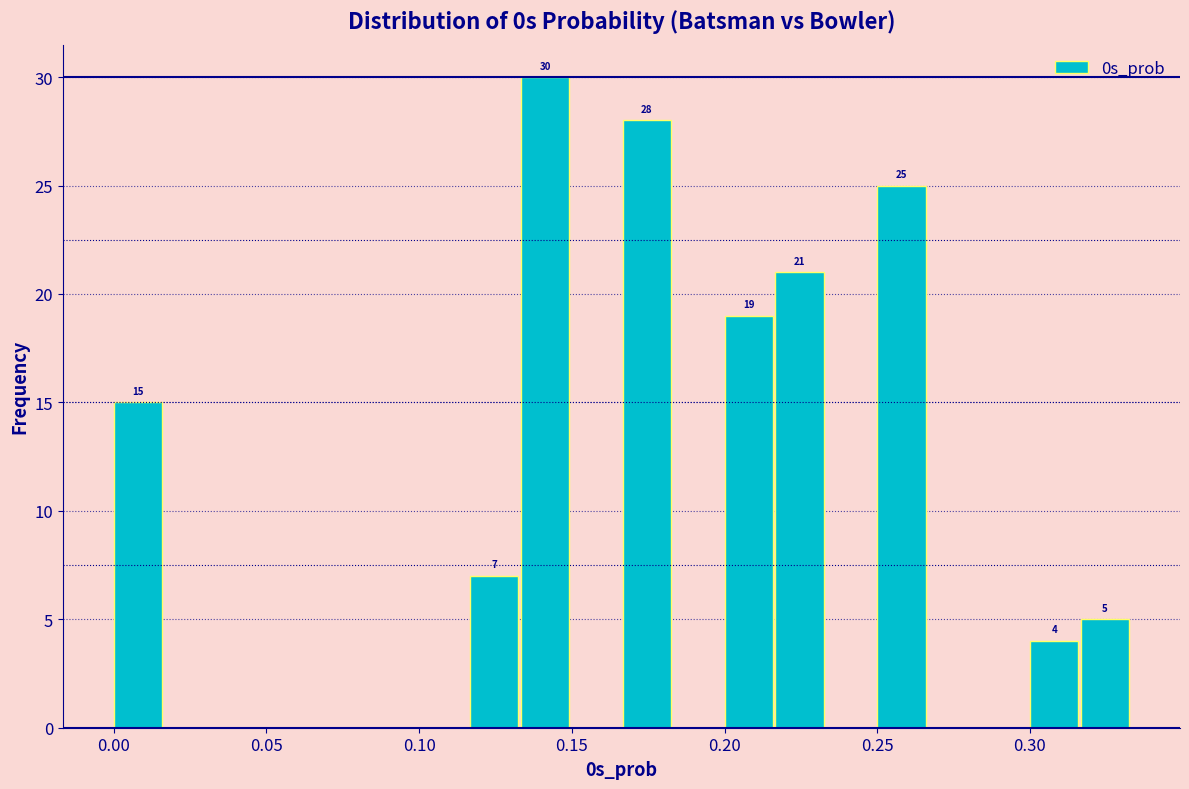

Around what value on the x-axis is the tallest bar? Give the approximate position of its centre, as read against the axis.

0.140